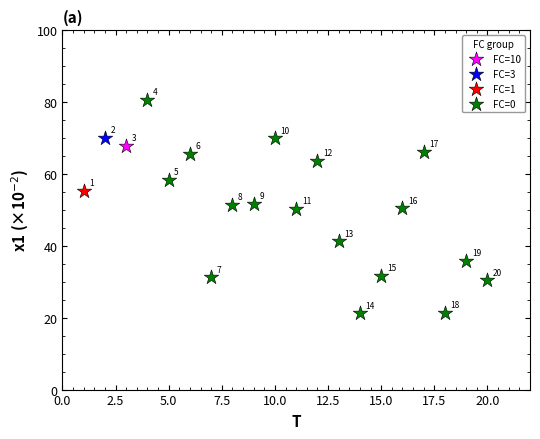

What are all the series names shown in the legend?

FC=10, FC=3, FC=1, FC=0